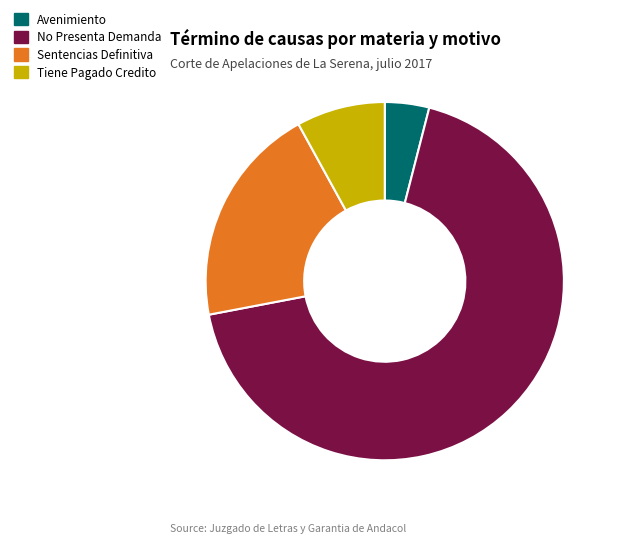

What is the ratio of the value at Sentencias Definitiva to the value at Avenimiento?

5.0